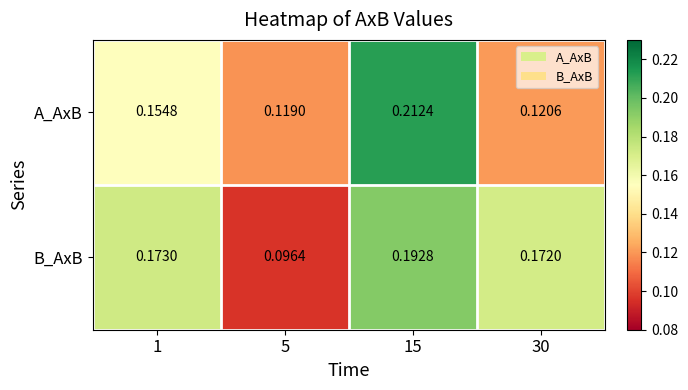

Which series has the widest spread of values?

B_AxB